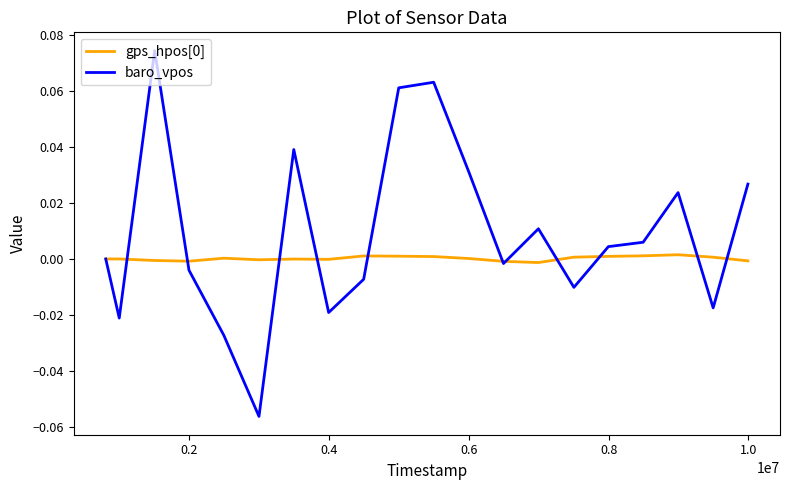

How many lines are shown in the chart?

2